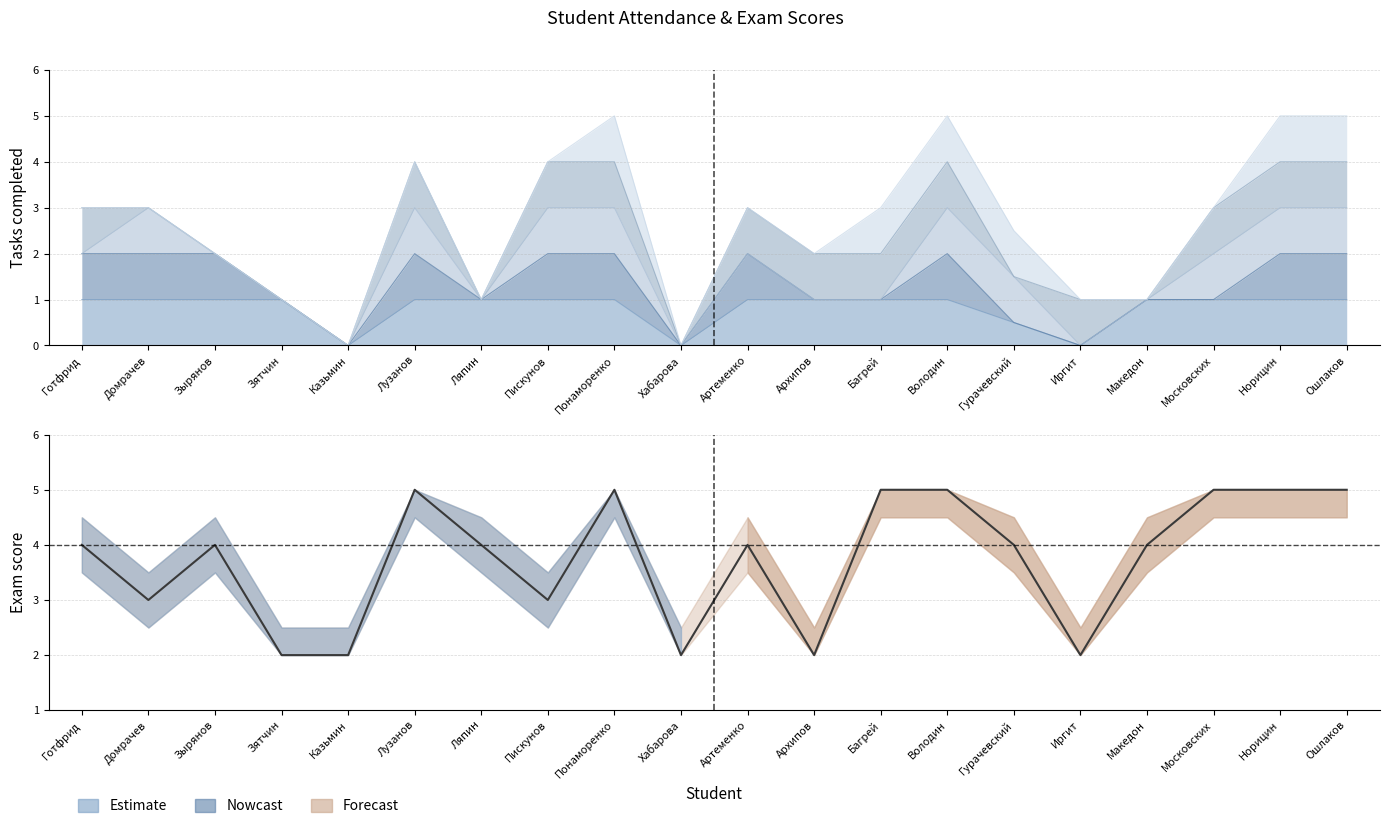

Does the chart display data point markers on the line(s)?

No